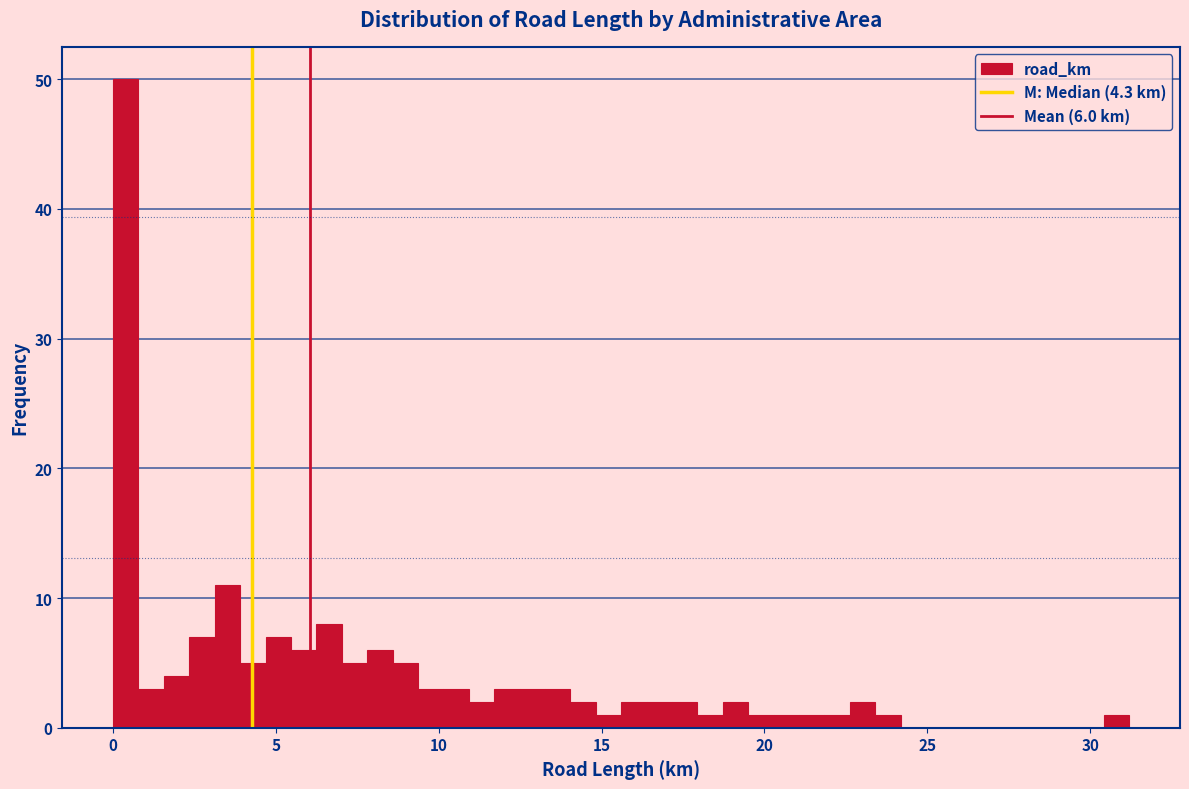

Around what value on the x-axis is the tallest bar? Give the approximate position of its centre, as read against the axis.

0.5